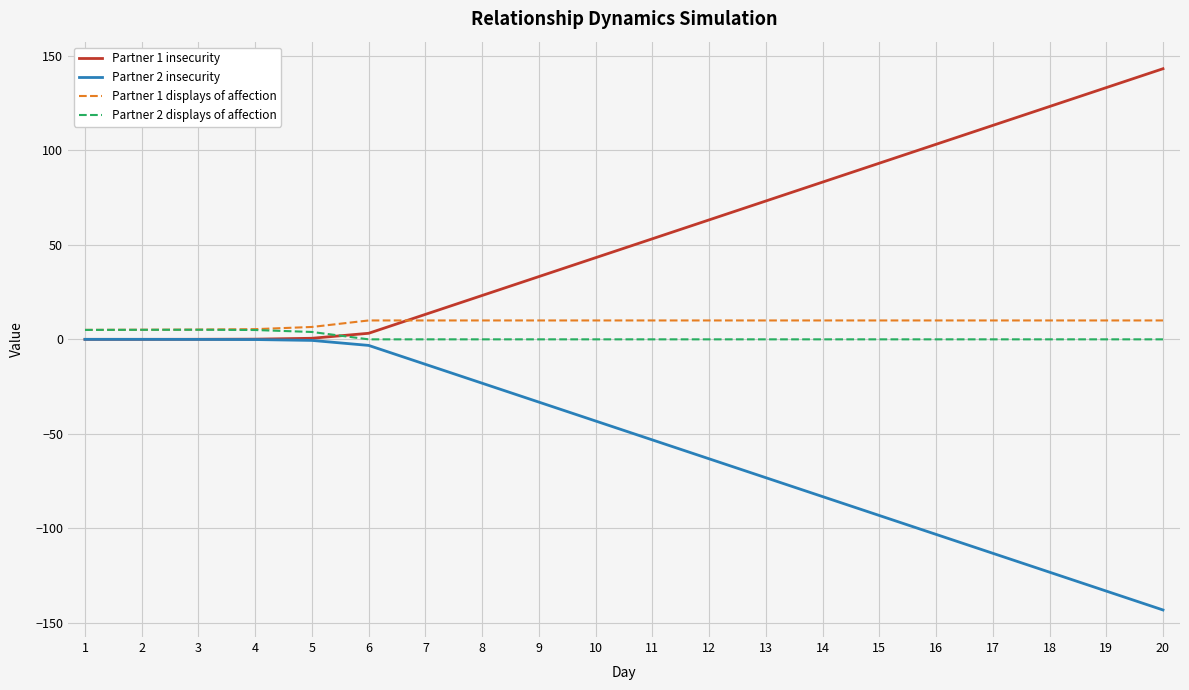

What is the maximum value shown in the chart?

143.2